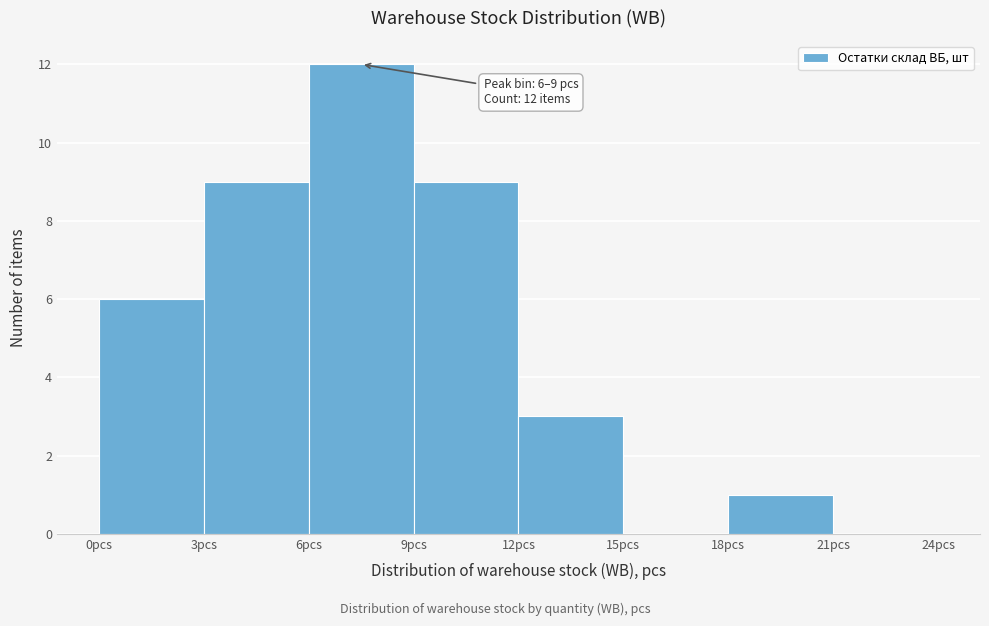

Which range on the x-axis has the tallest bar?

6 to 9